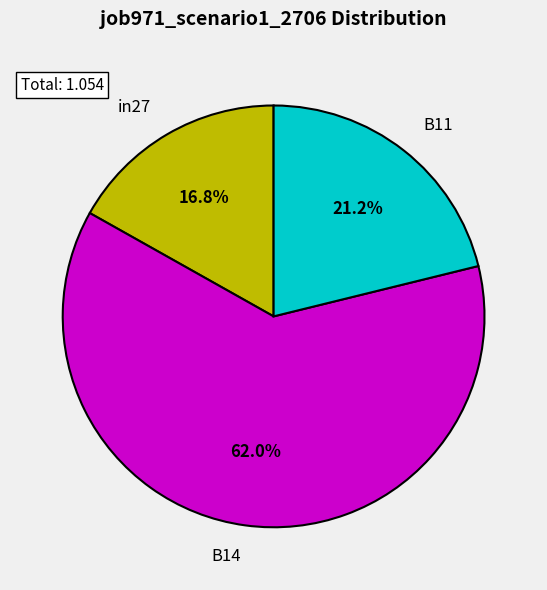

Is there a majority slice in this chart?

Yes